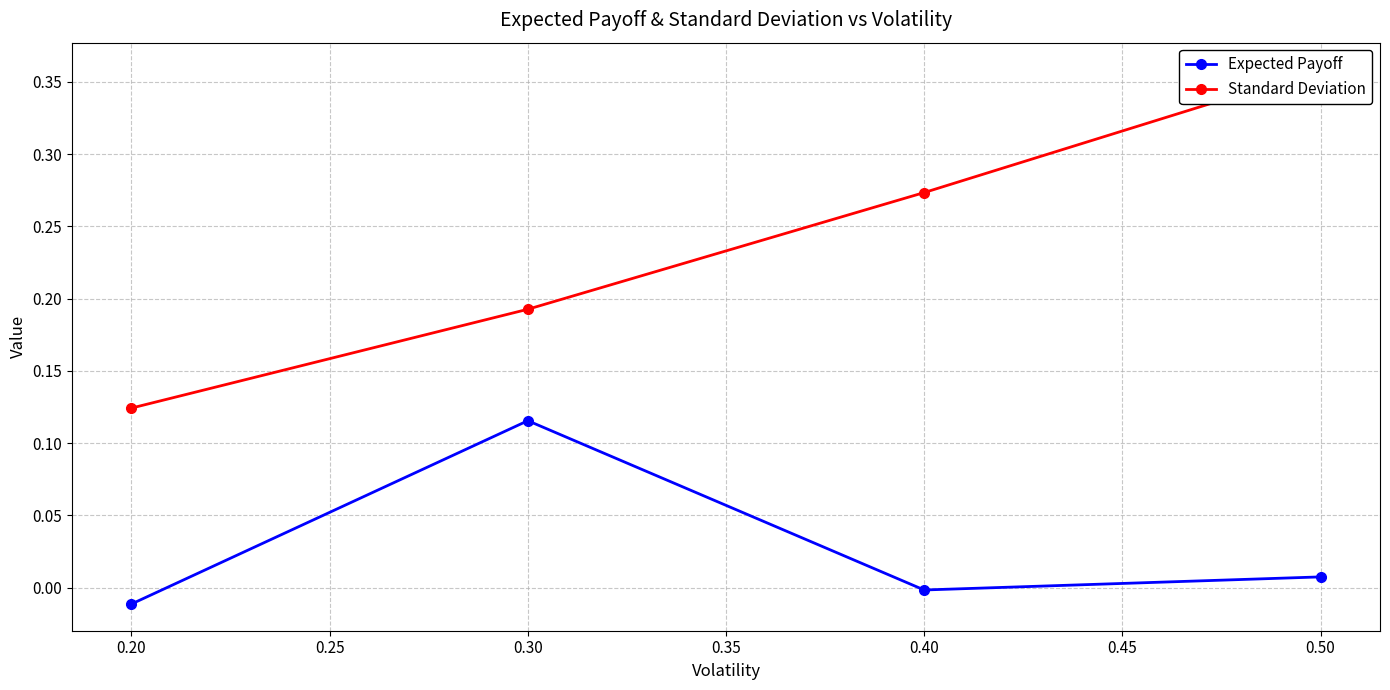

List the series in order of their overall mean, lowest first.

Expected Payoff, Standard Deviation